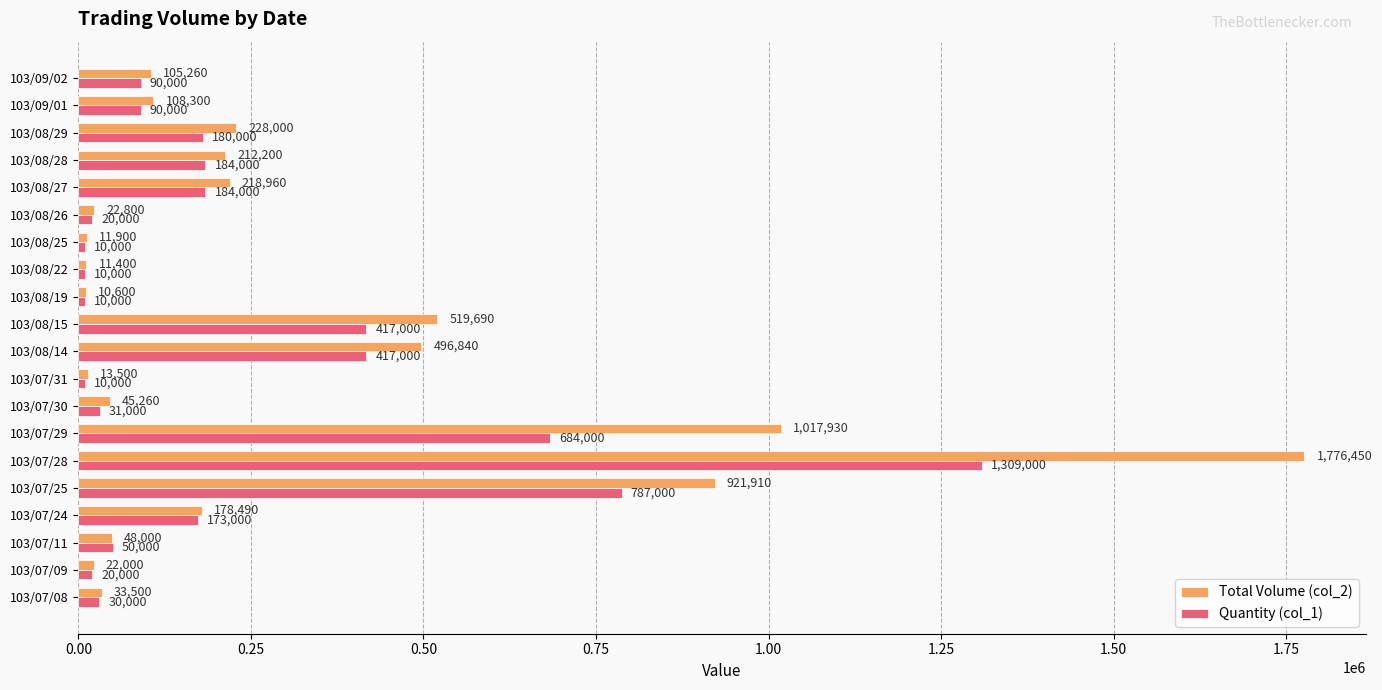

Read the Total Volume (col_2) value at 103/07/31, to the nearest 10.

13500